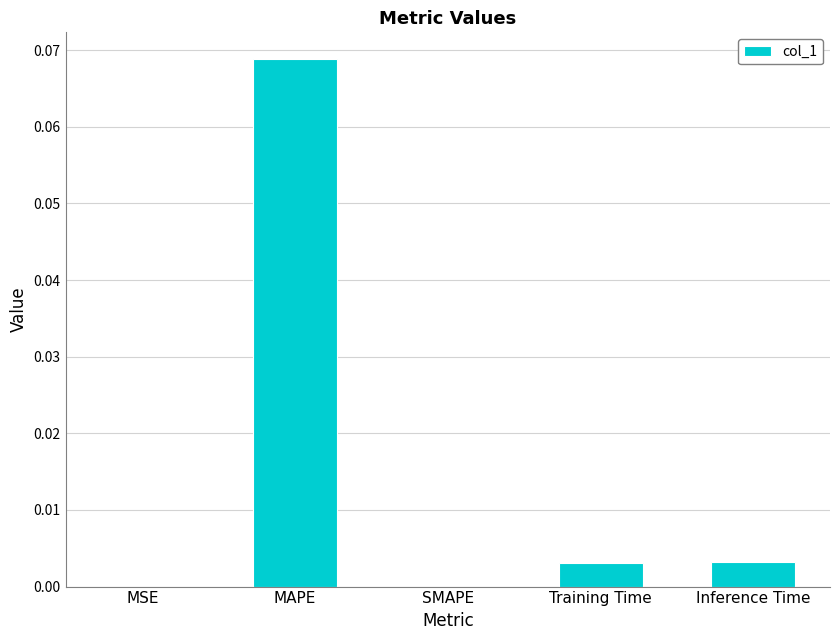

At which category does the chart reach its peak across all series?

MAPE